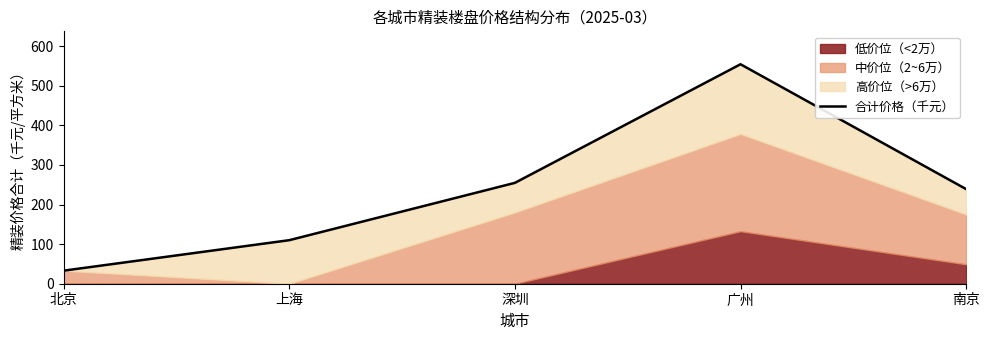

What is the label of the 4th point from the right?

上海